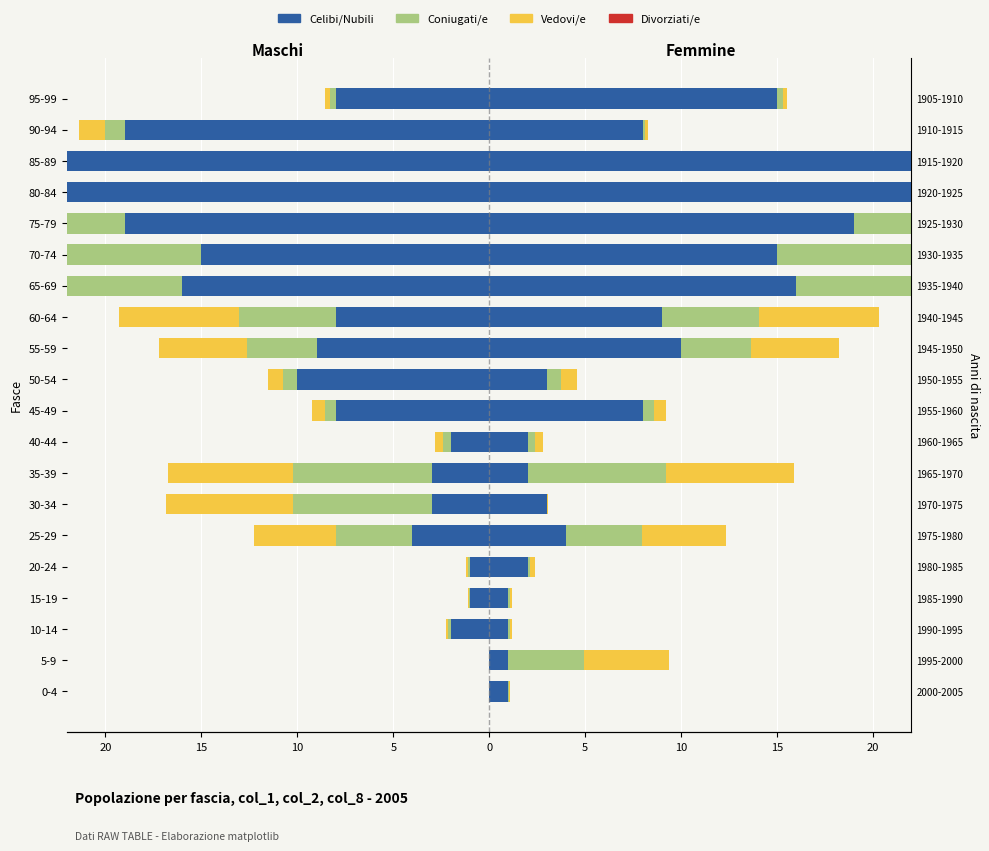

How many values in the Celibi/Nubili series are below -8?

8